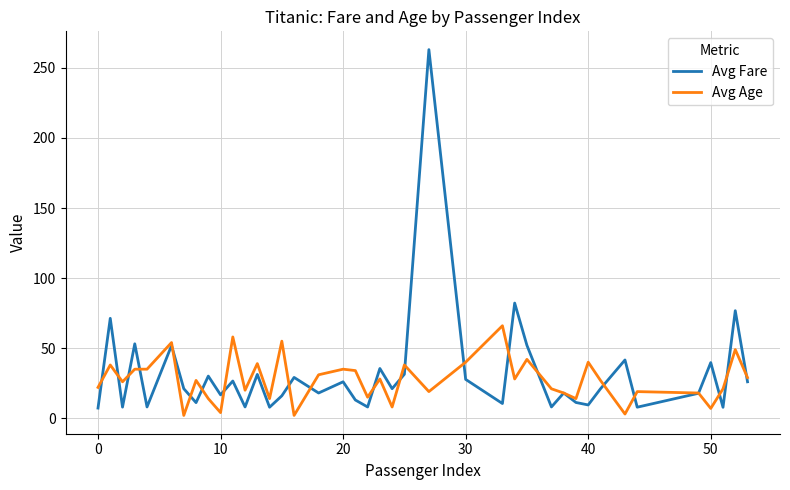

What is the highest value of the Avg Age series?

66.0